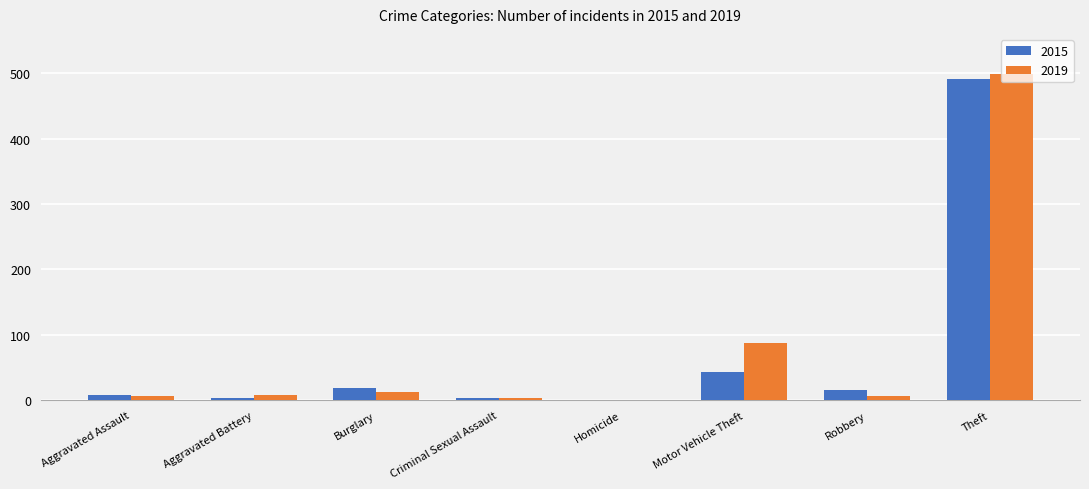

The 2019 series shows 499 at Theft. True or false?

True